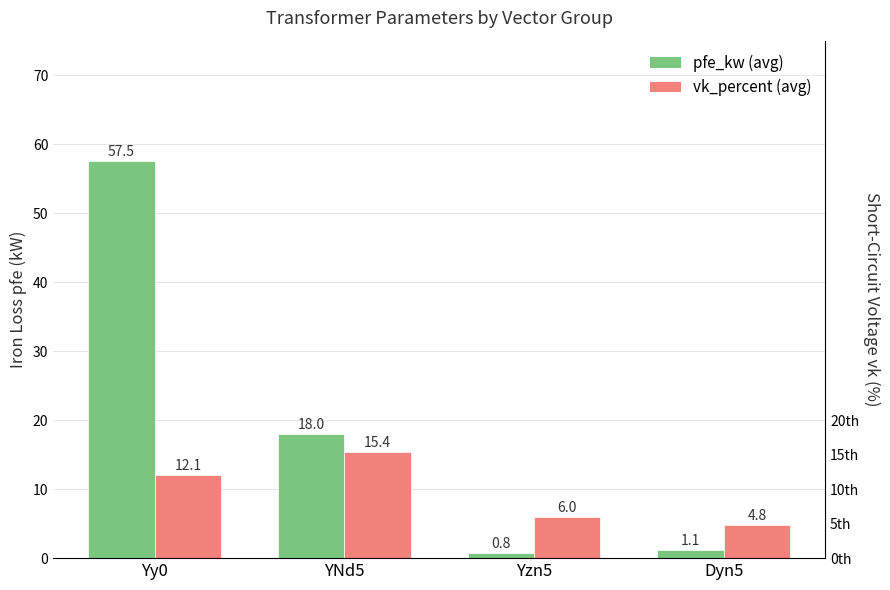

Where does the vk_percent (avg) series first go above 12?

Yy0